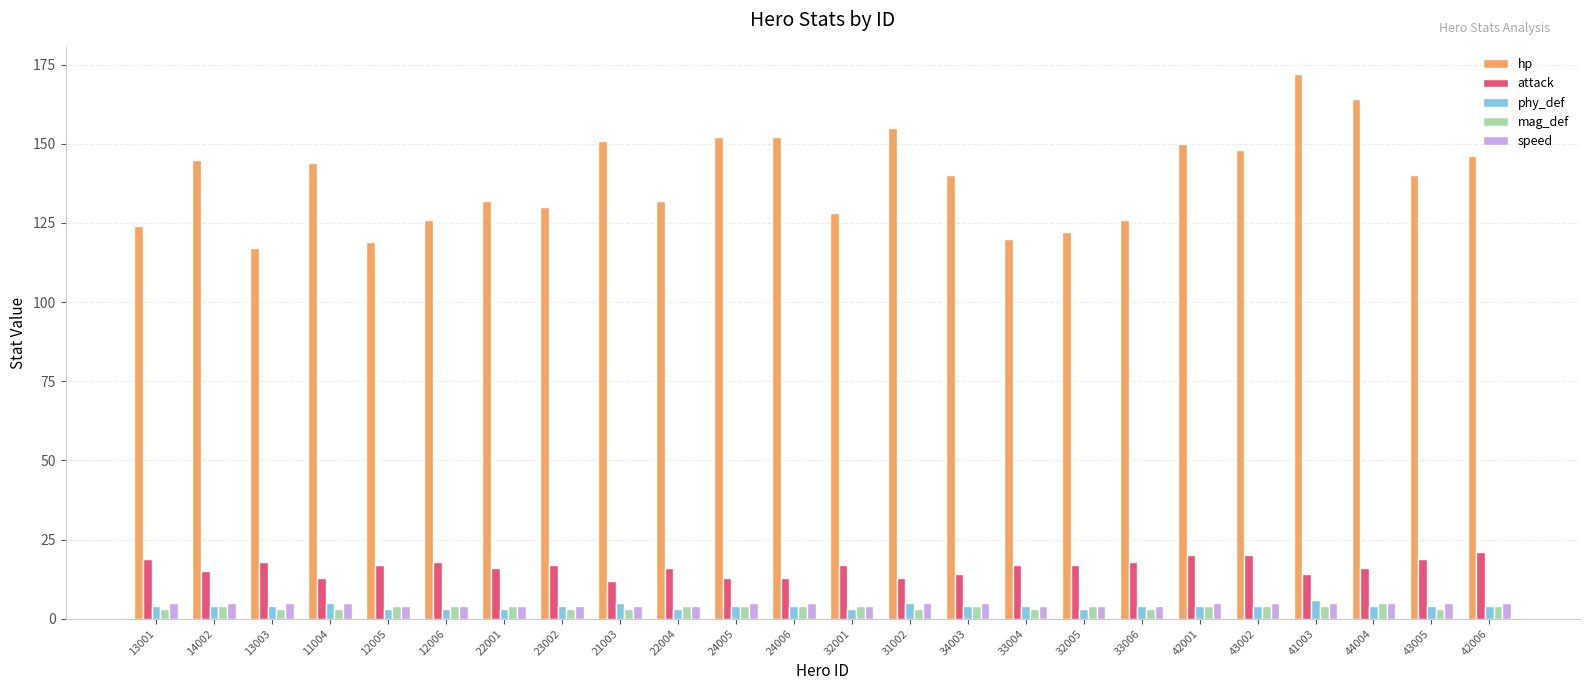

What are all the series names shown in the legend?

hp, attack, phy_def, mag_def, speed